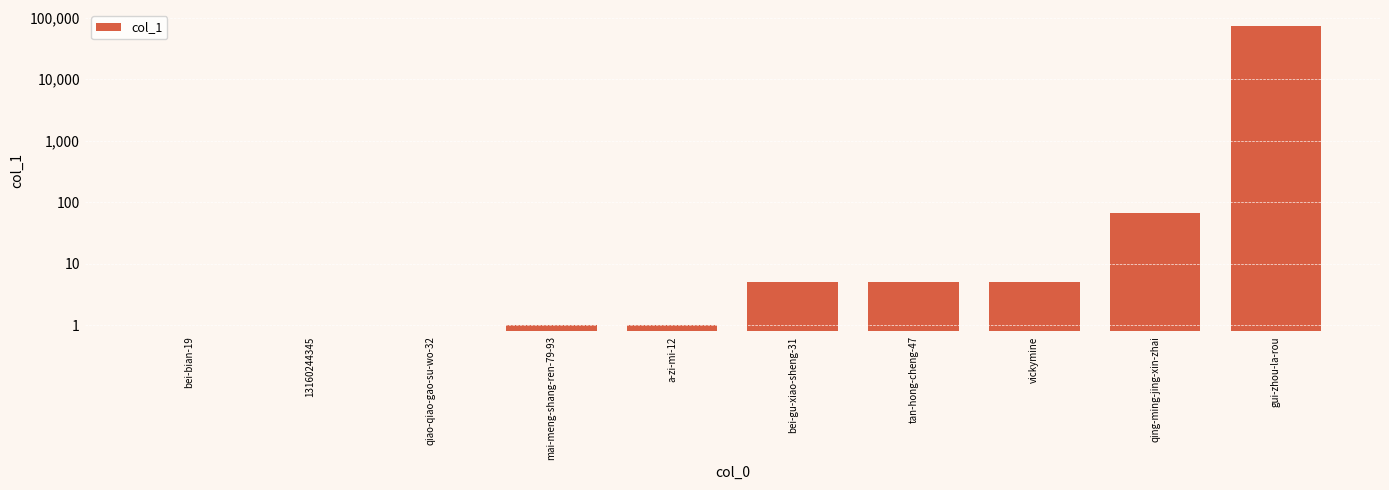

At which label does the data first exceed 5?

qing-ming-jing-xin-zhai